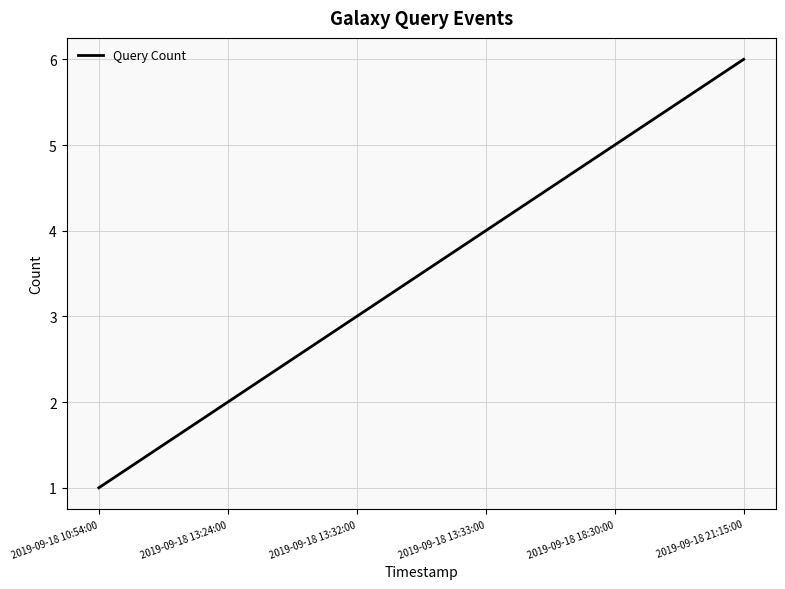

Which has a higher value, 2019-09-18 18:30:00 or 2019-09-18 10:54:00?

2019-09-18 18:30:00